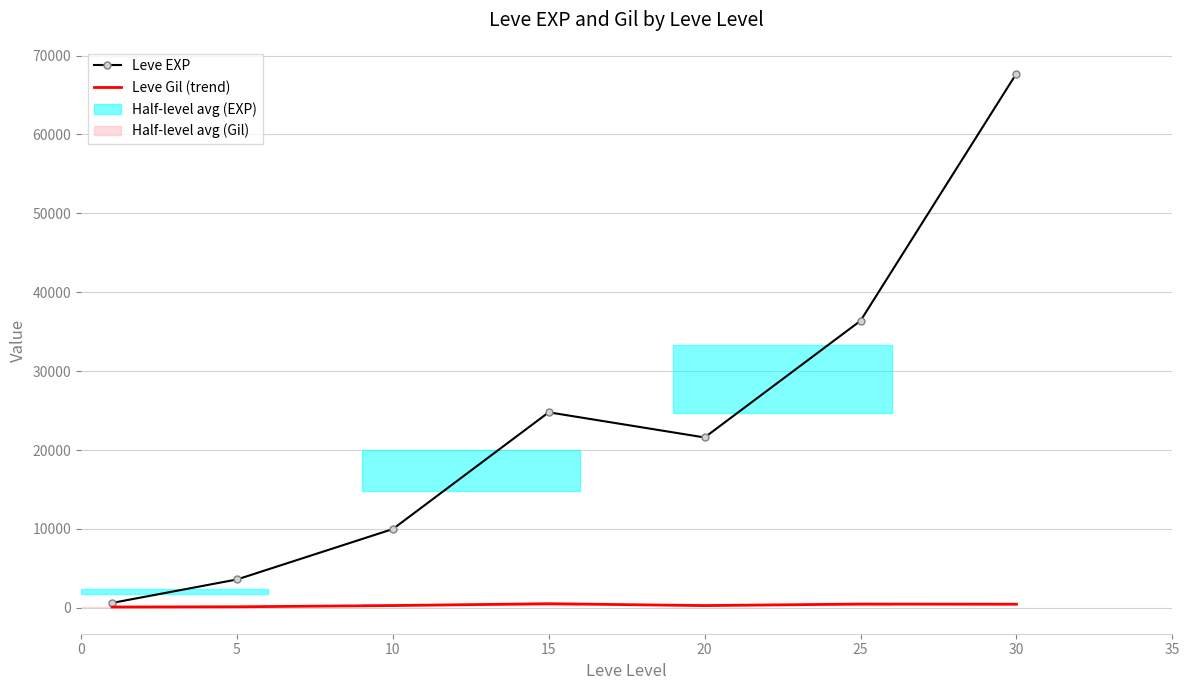

What is the minimum value shown in the chart?

113